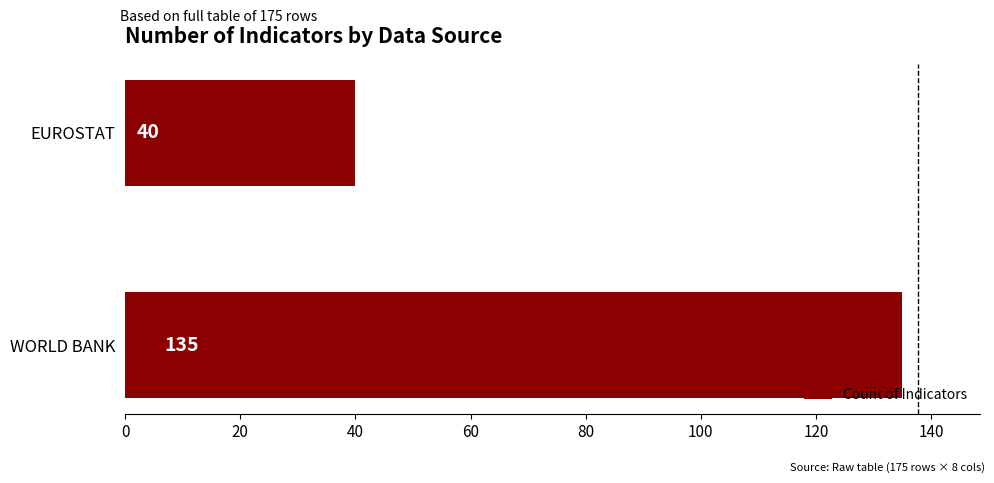

Does the chart contain stacked bars?

No